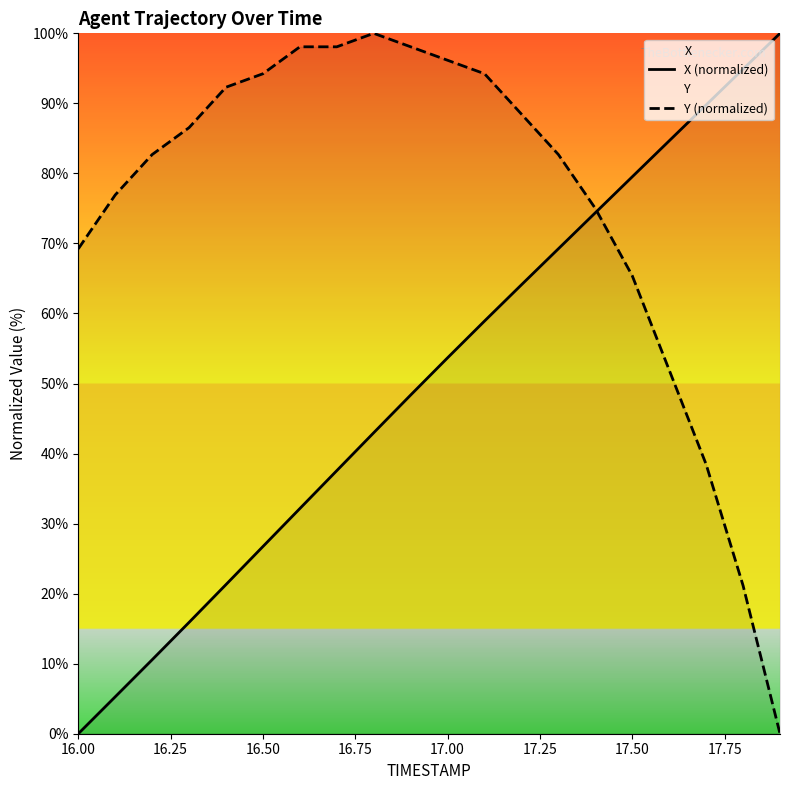

Which series has the widest spread of values?

X (normalized)